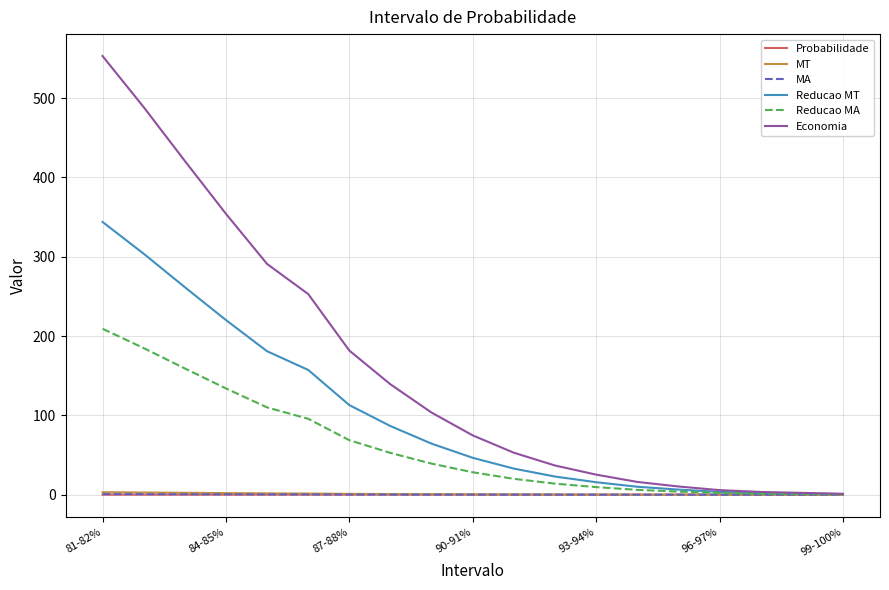

What is the highest value of the Reducao MT series?

343.9